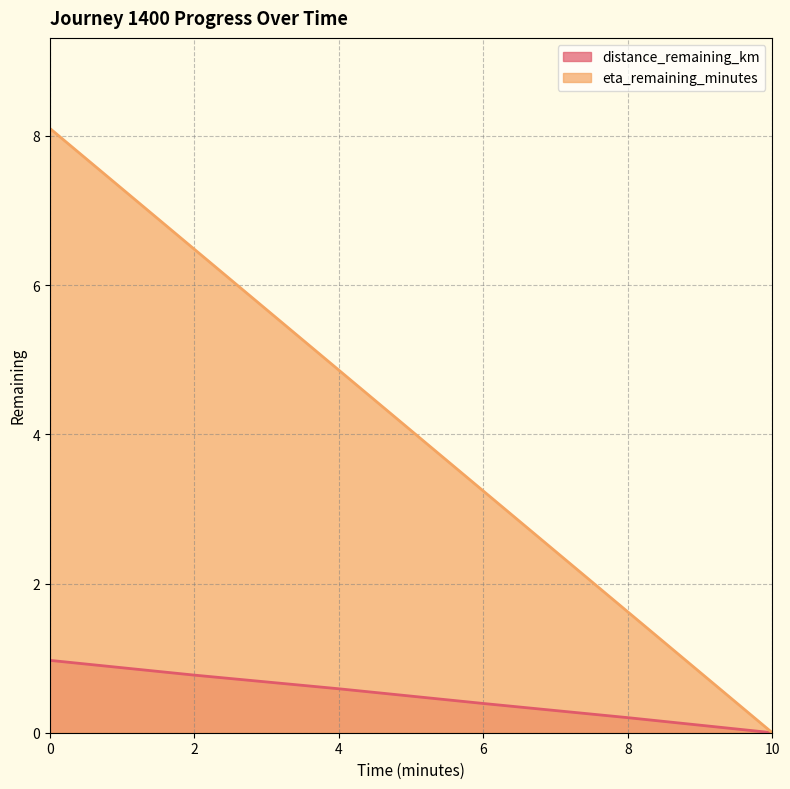

What is the sum of the distance_remaining_km values at 2 and 0?

1.7